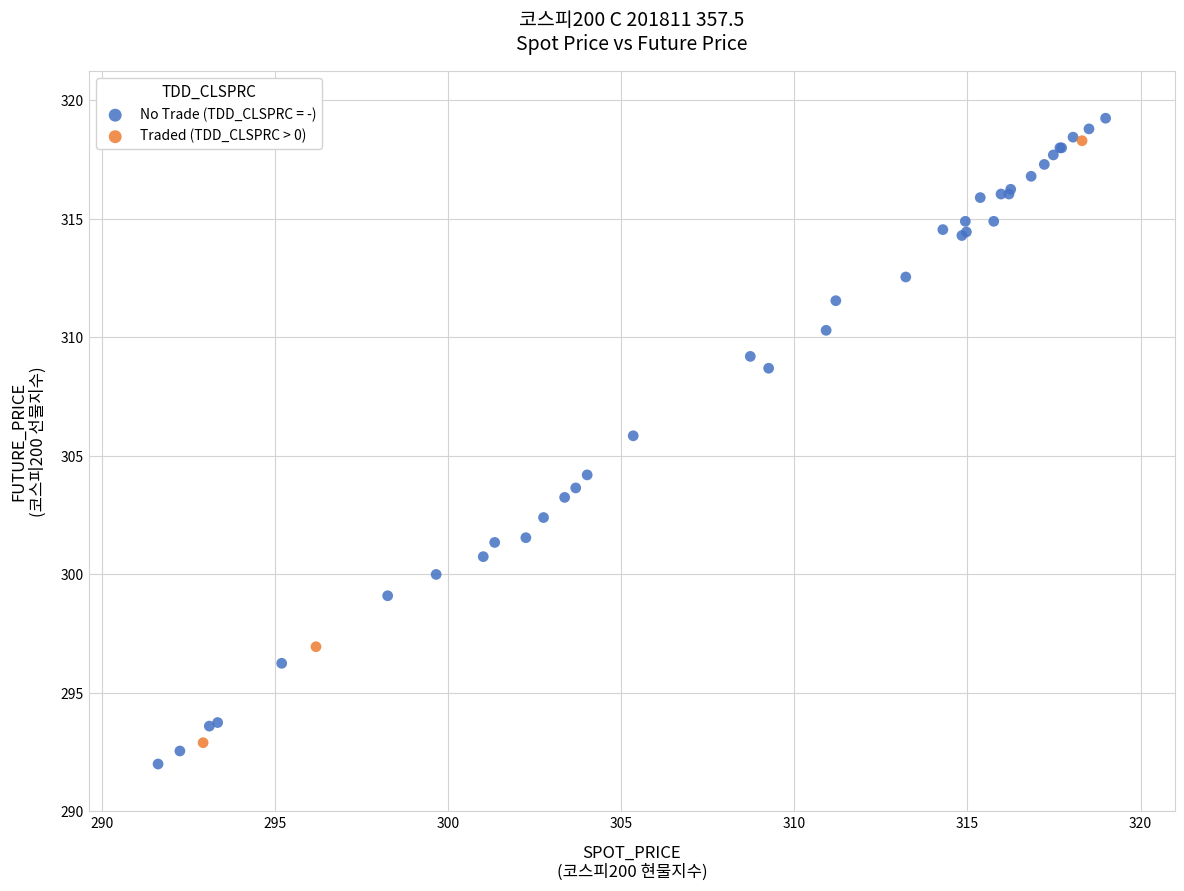

Which series has the widest spread of Y values?

No Trade (TDD_CLSPRC = -)